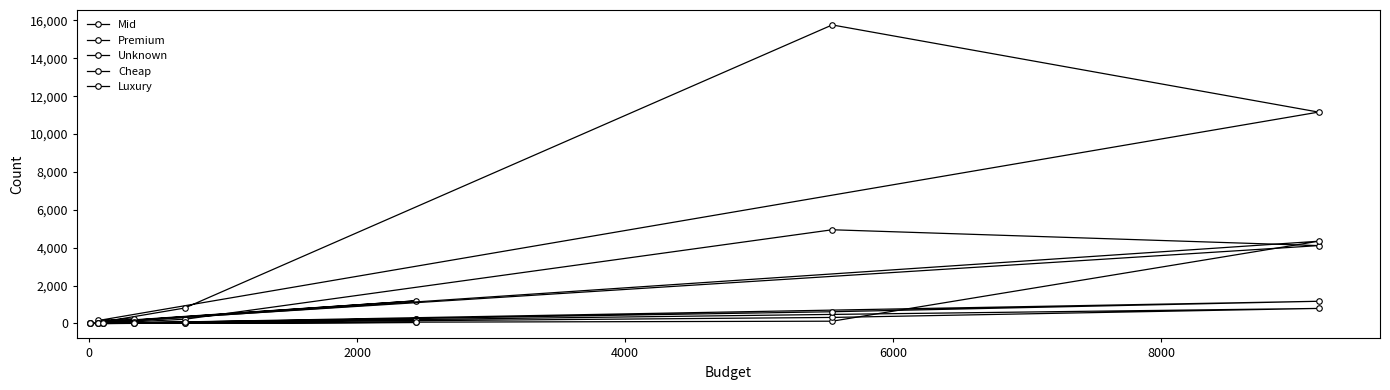

What is the difference between the maximum and minimum values in the Luxury series?

1173